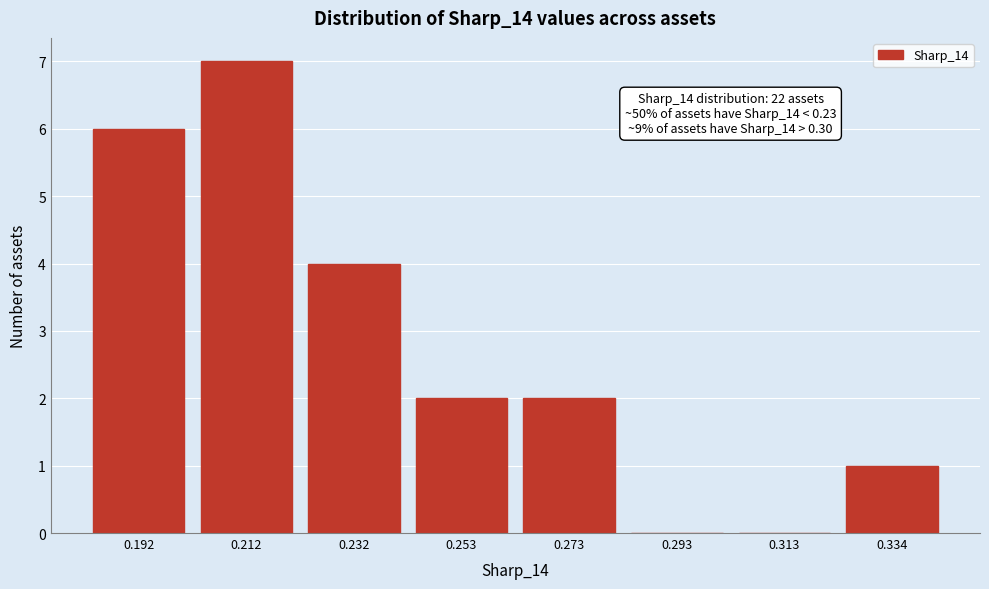

Reading left to right, transcribe all the data shown in this chart.

0.192=6	0.212=7	0.232=4	0.253=2	0.273=2	0.293=0	0.313=0	0.334=1